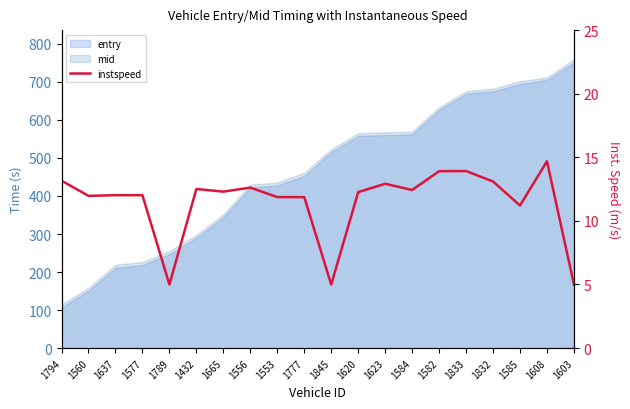

Where is the data nearest to the value 9?

1585